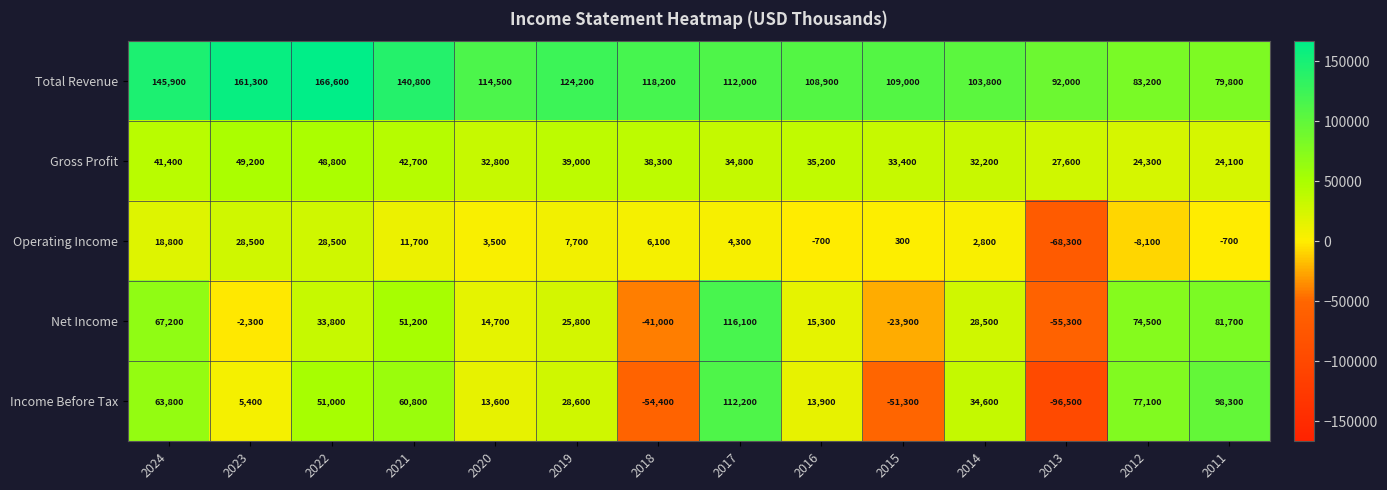

List the series in order of their peak value, highest first.

Total Revenue, Net Income, Income Before Tax, Gross Profit, Operating Income